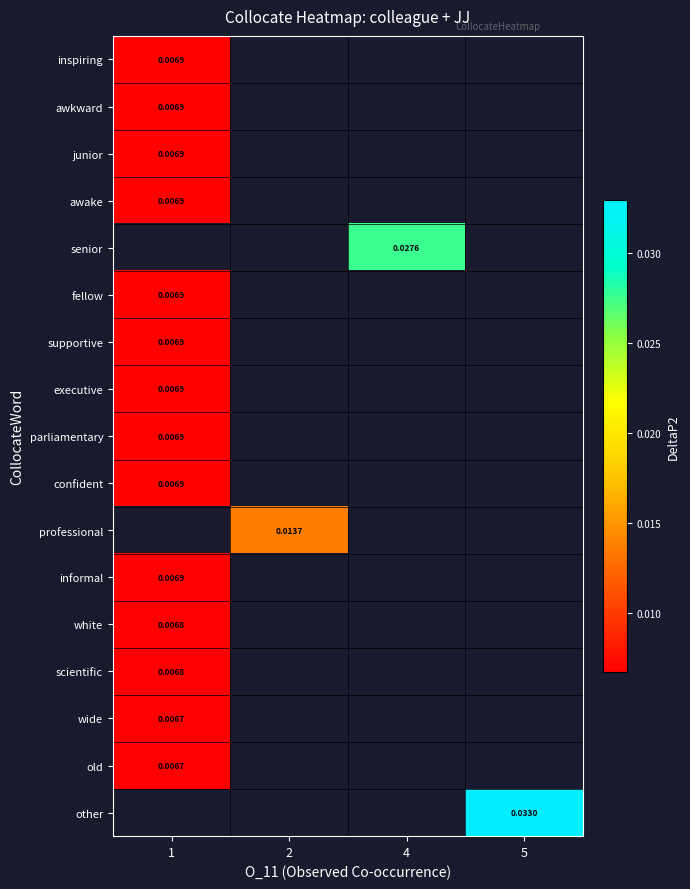

At how many categories does at least one series exceed 0?

4